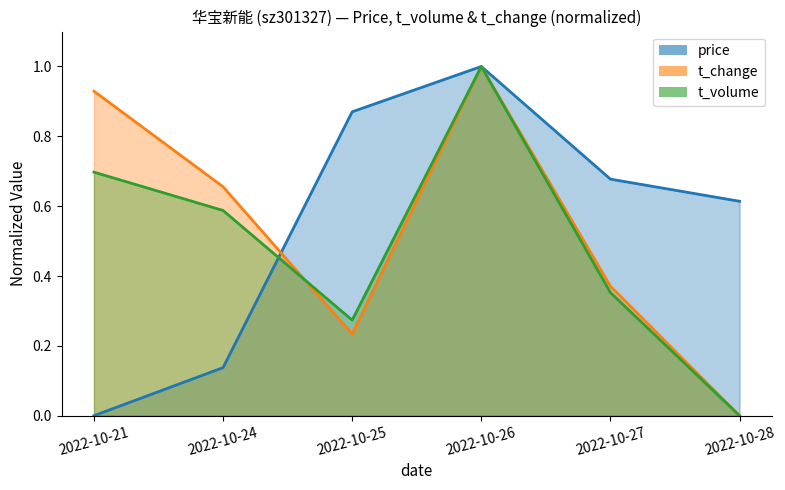

List the labels in order of t_volume value, smallest first.

2022-10-28, 2022-10-25, 2022-10-27, 2022-10-24, 2022-10-21, 2022-10-26